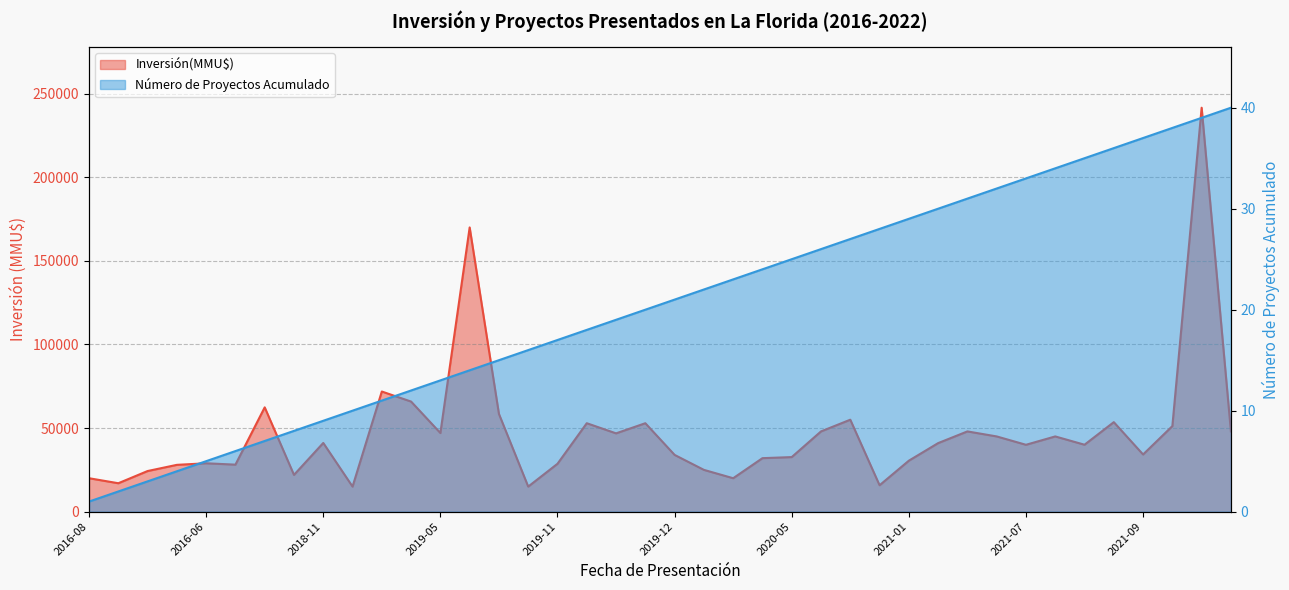

What is the minimum value shown in the chart?

1